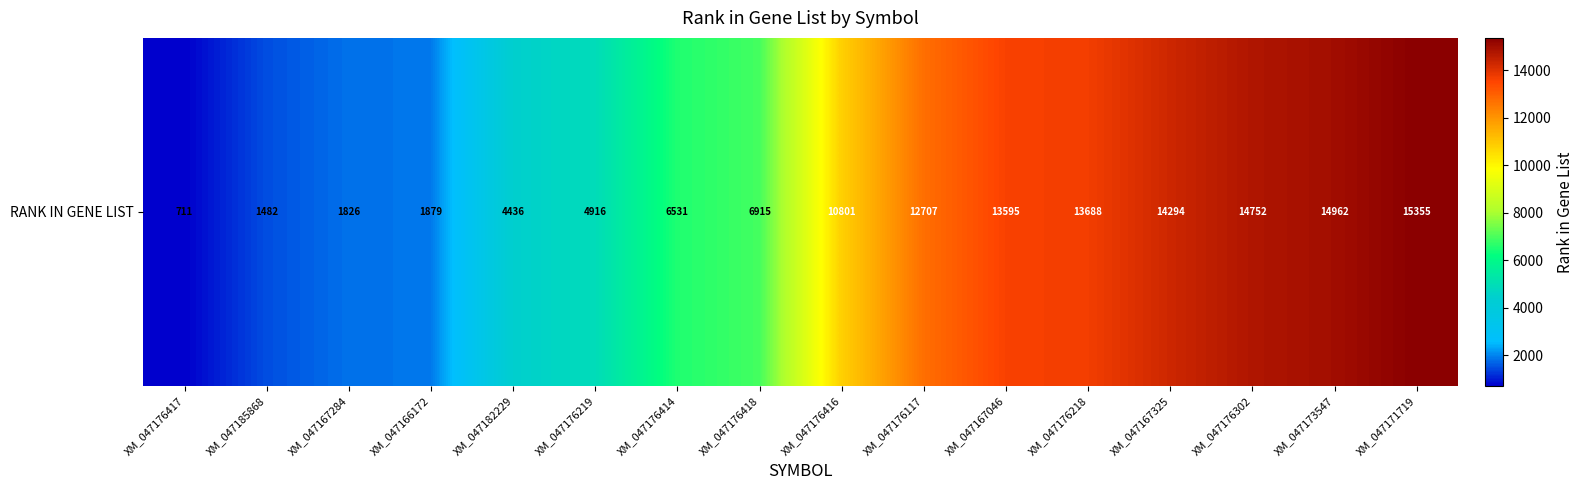

What is the maximum value shown in the chart?

15355